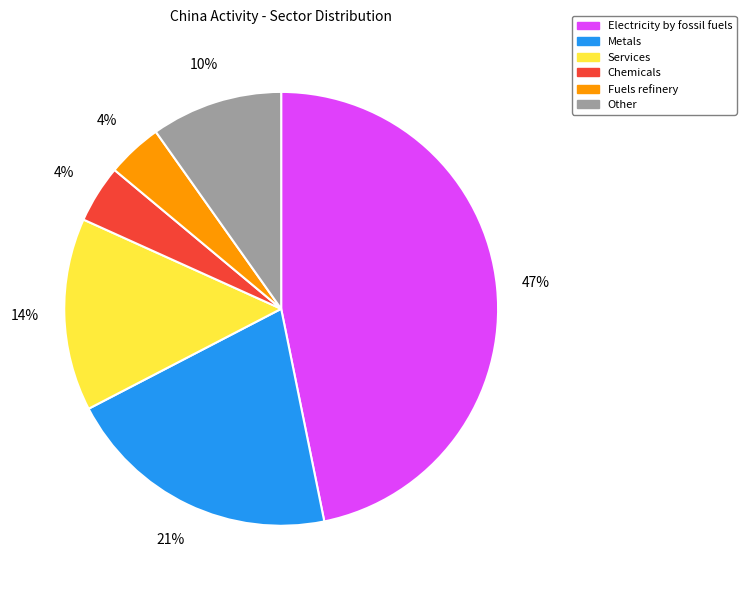

Is there a majority slice in this chart?

No